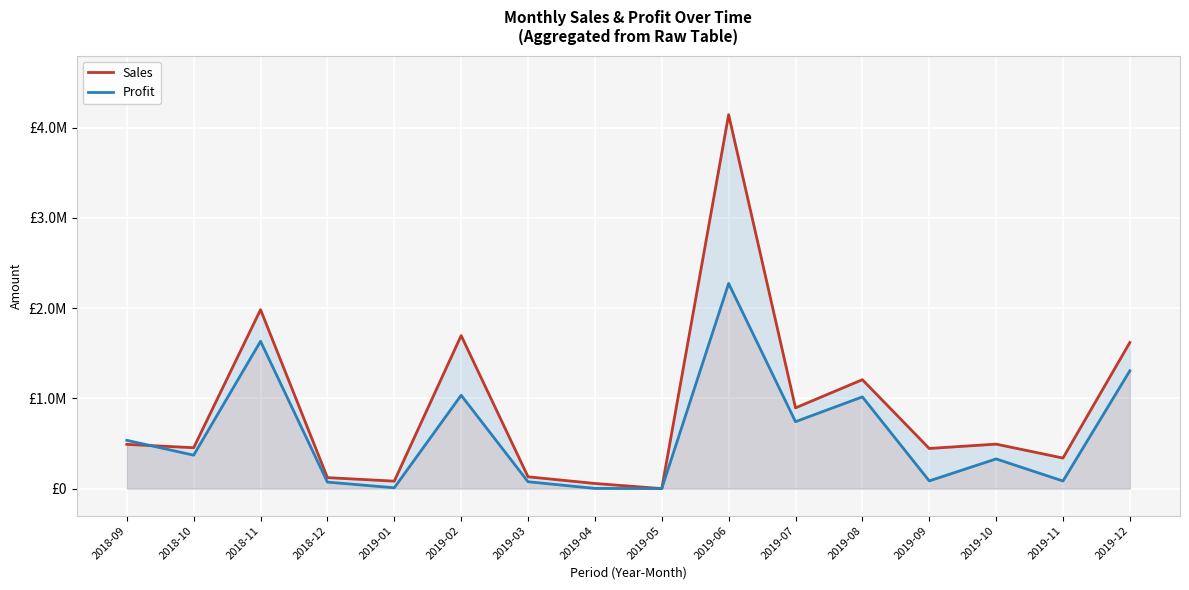

Reading right to left, transcribe all the data shown in this chart.

Sales: 2019-12=1619790	2019-11=338520	2019-10=492855	2019-09=444712	2019-08=1207300	2019-07=894886	2019-06=4144897	2019-05=0	2019-04=56733	2019-03=130797	2019-02=1696211	2019-01=82680	2018-12=121550	2018-11=1983500	2018-10=452875	2018-09=490300
Profit: 2019-12=1305716	2019-11=84105	2019-10=328986	2019-09=85197	2019-08=1016657	2019-07=741800	2019-06=2273929	2019-05=0	2019-04=2022	2019-03=75774	2019-02=1034608	2019-01=9048	2018-12=71935	2018-11=1633246	2018-10=370360	2018-09=535325